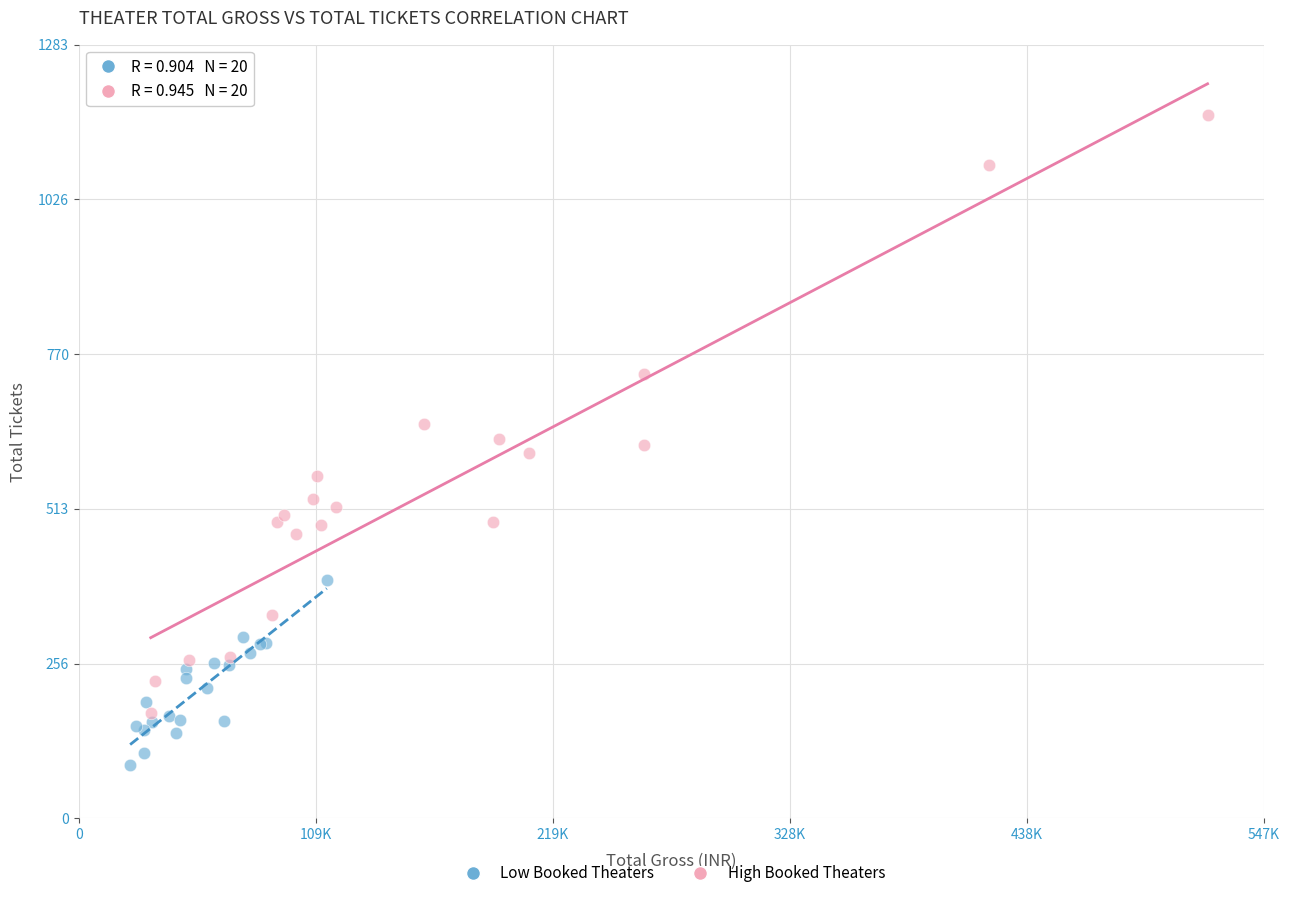

Which series has the largest Y range (max minus min)?

High Booked Theaters